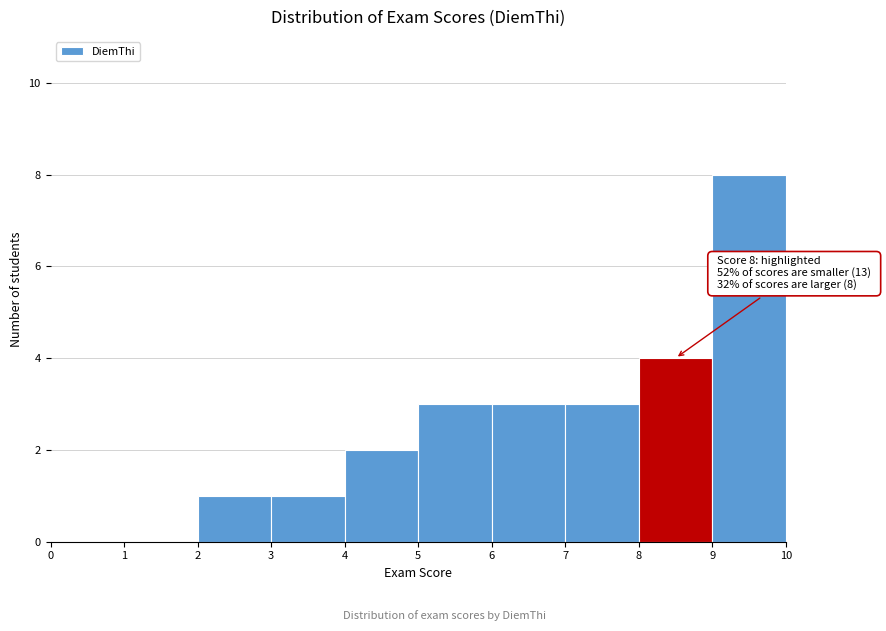

Which range on the x-axis has the tallest bar?

9 to 10